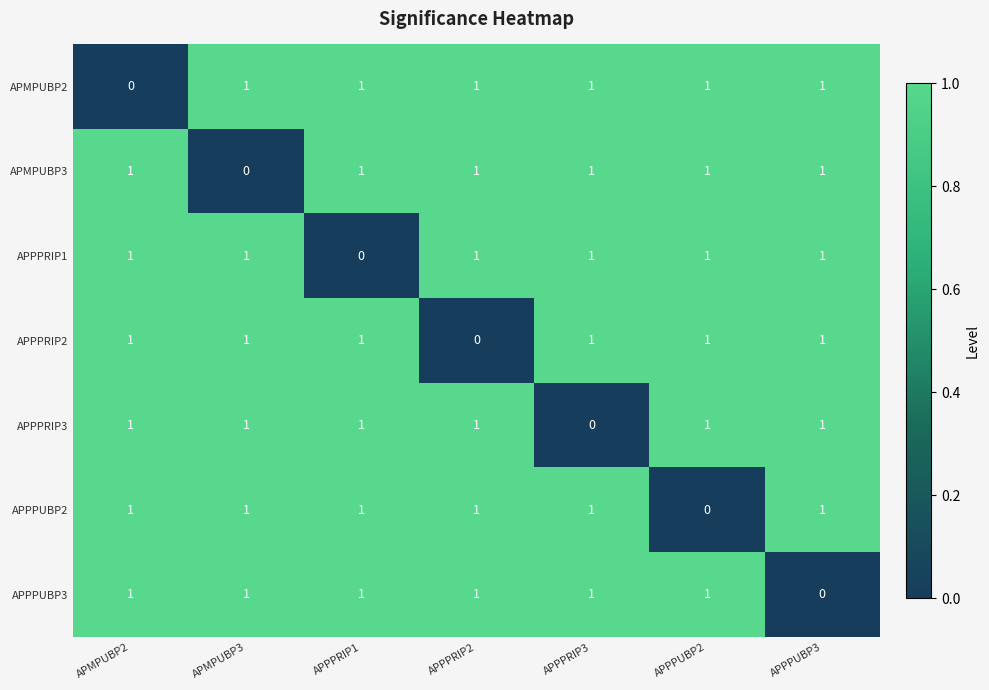

What is the sum of all APPPUBP2 values?

6